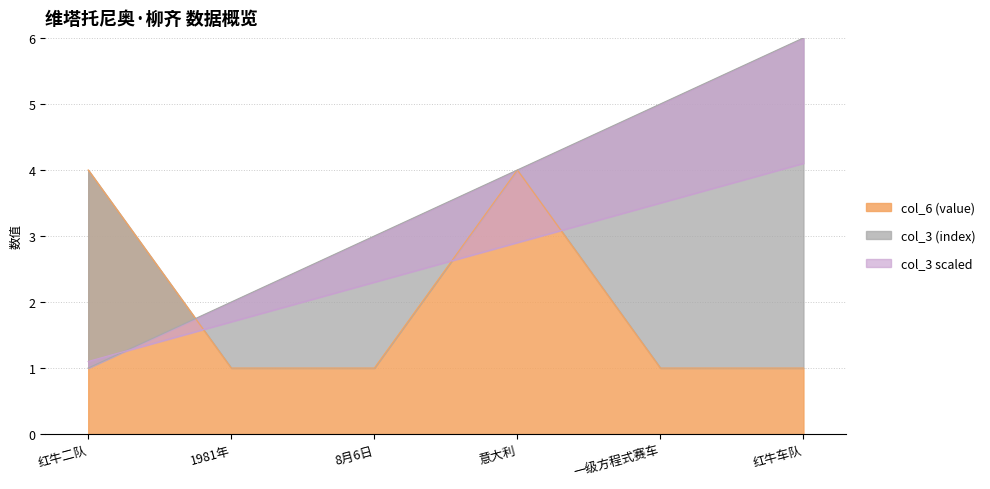

What is the sum of all col_3 (index) values?

21